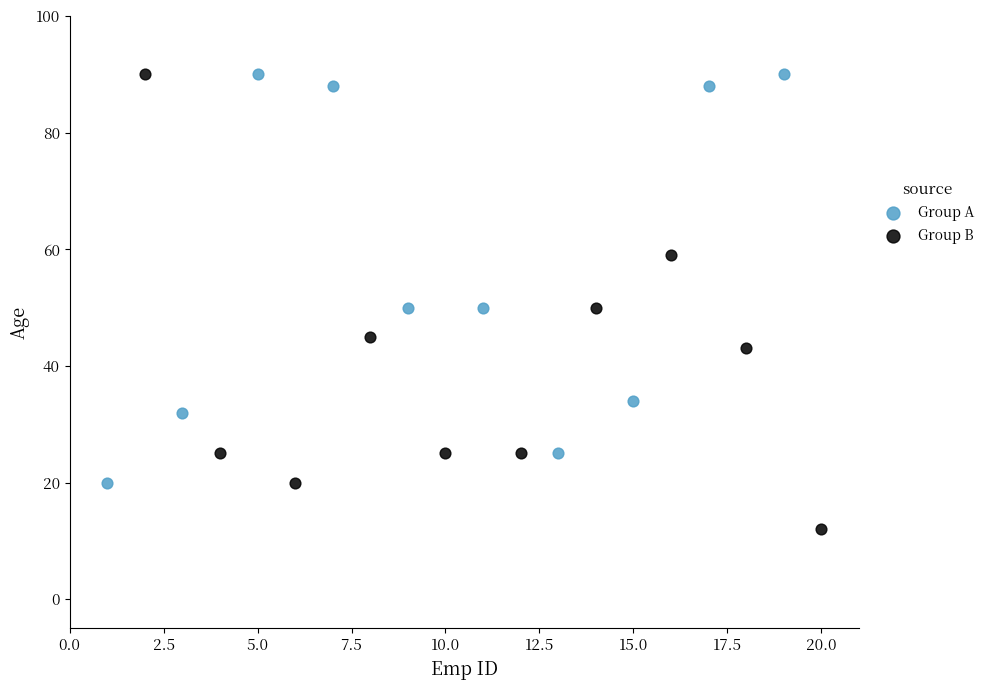

Which series has the largest Y range (max minus min)?

Group B